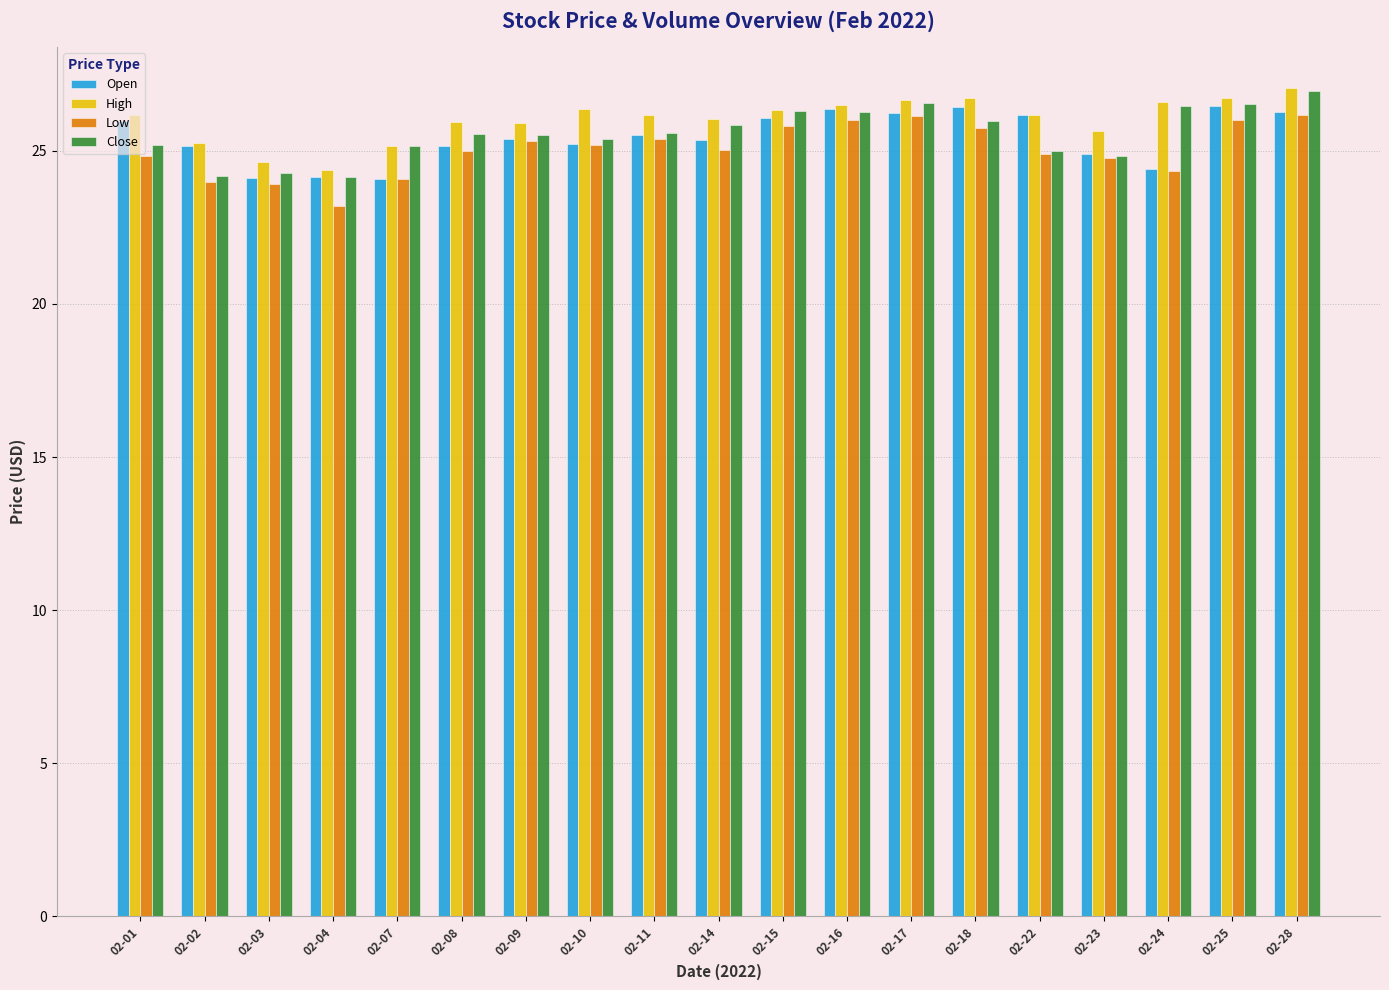

How many series are shown in this chart?

4